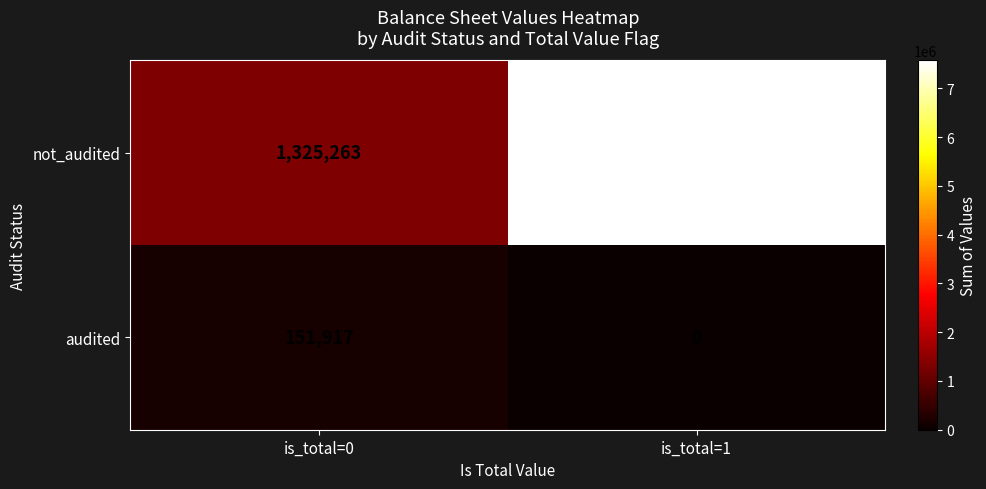

At which category is the sum across all series the highest?

is_total=1